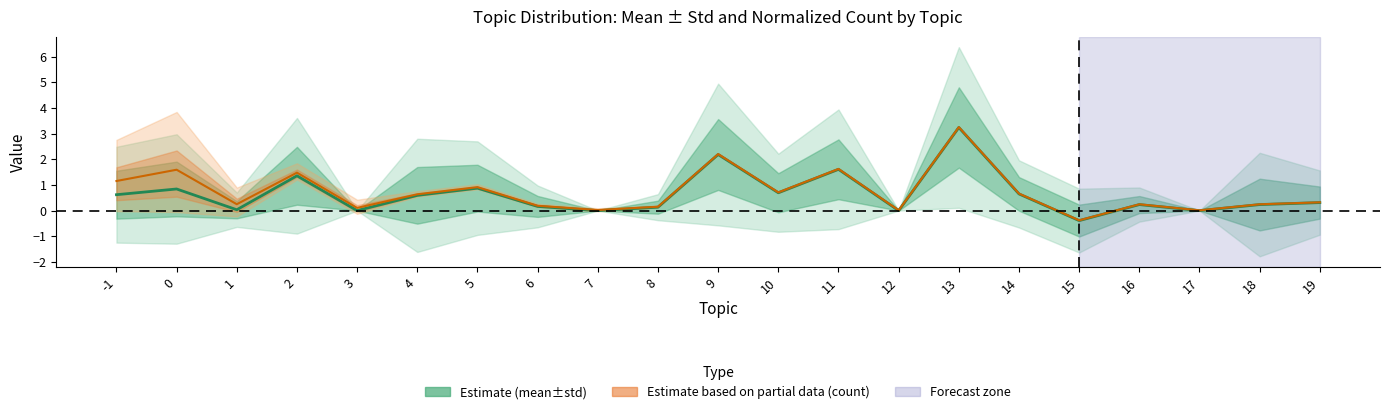

What is the greatest value displayed?

3.3